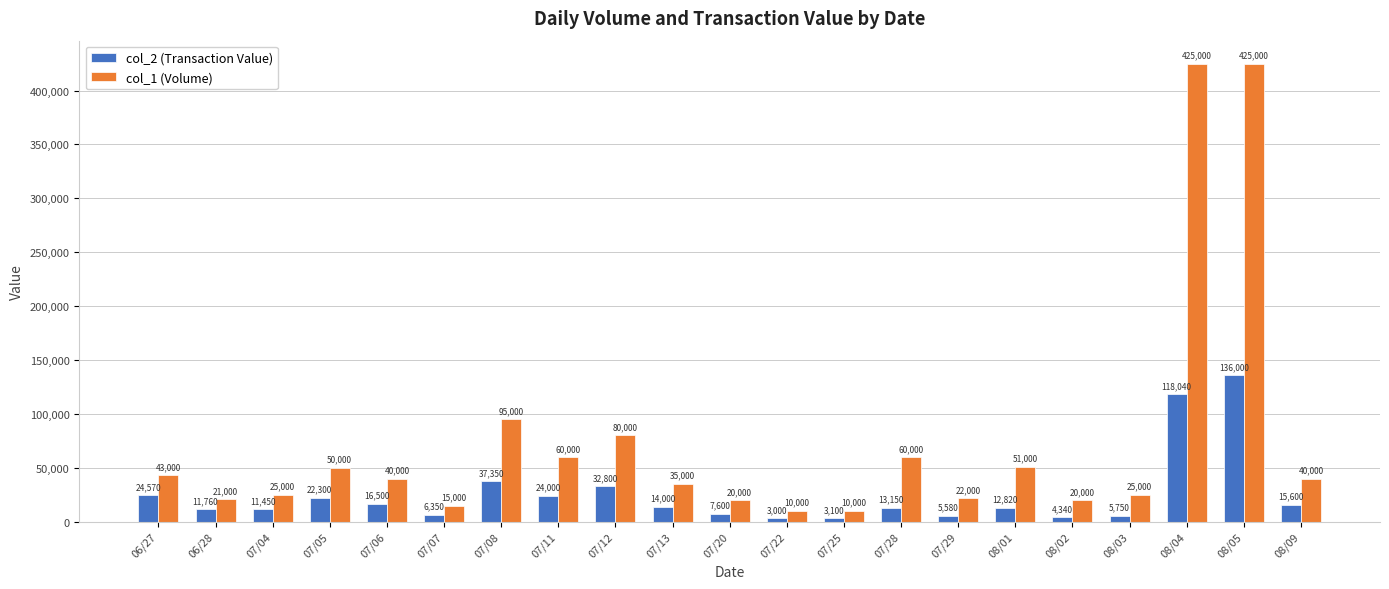

What is the lowest value of the col_2 (Transaction Value) series?

3000